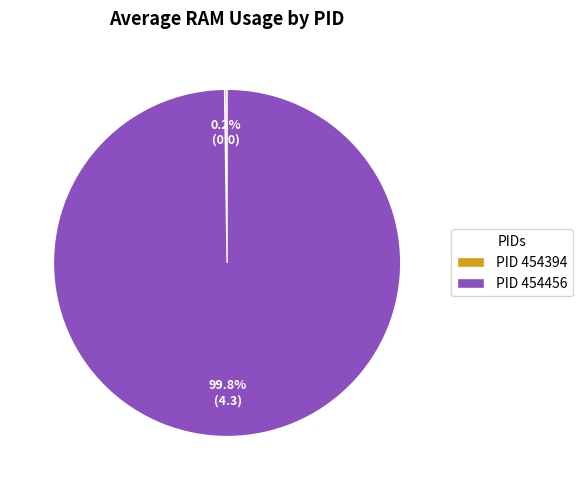

Which slice is the largest?

PID 454456